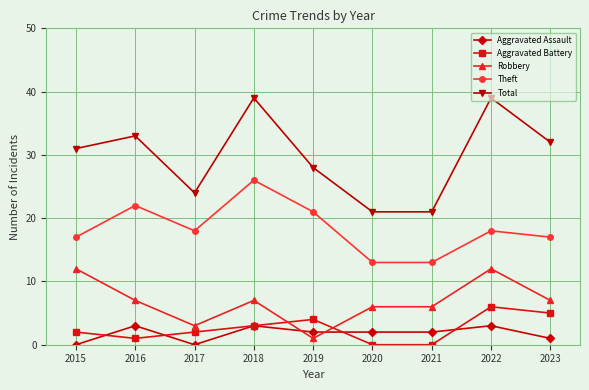

How many data points in Theft are less than 18?

4